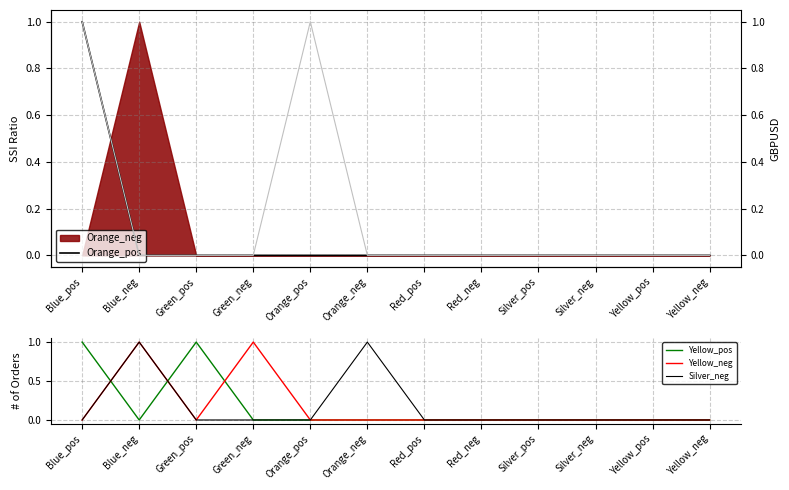

What is the difference between the highest and lowest values at Green_pos?

1